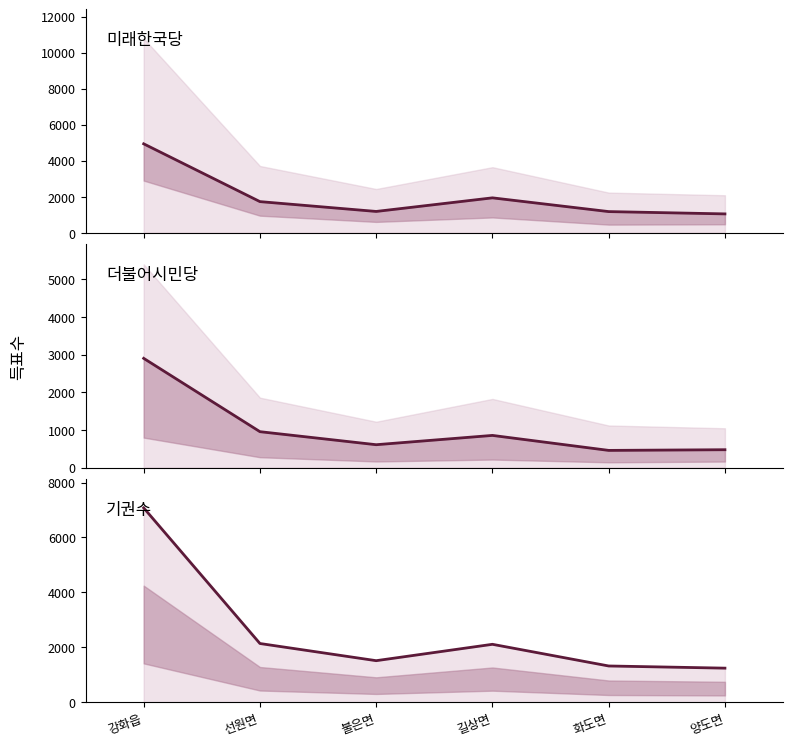

At how many categories does at least one series exceed 4455?

1